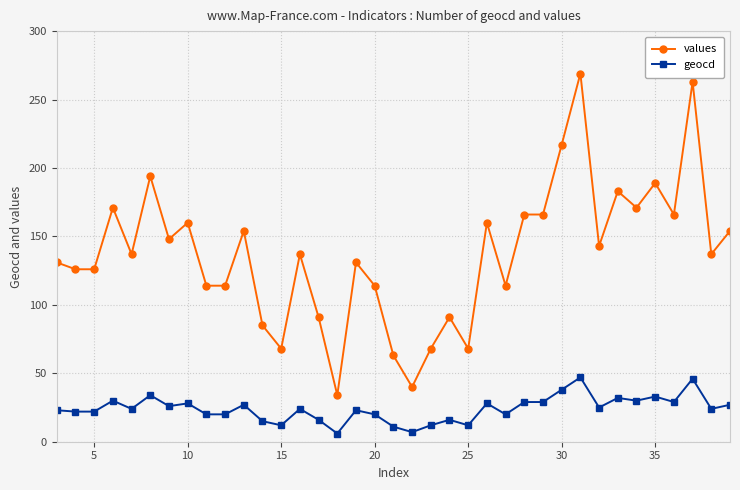

Which series has the largest range (max minus min)?

values